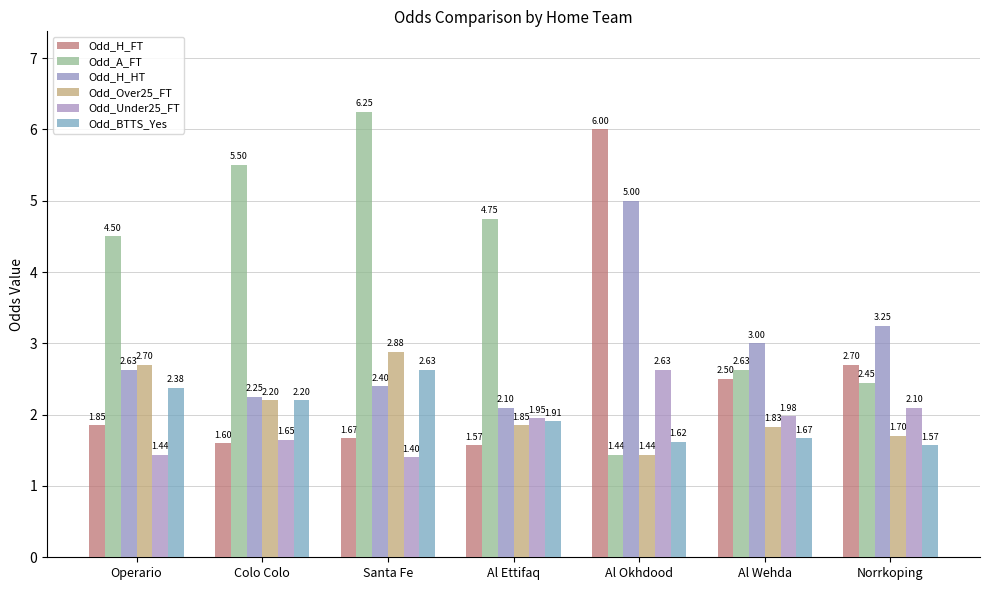

How many groups of bars are there?

7